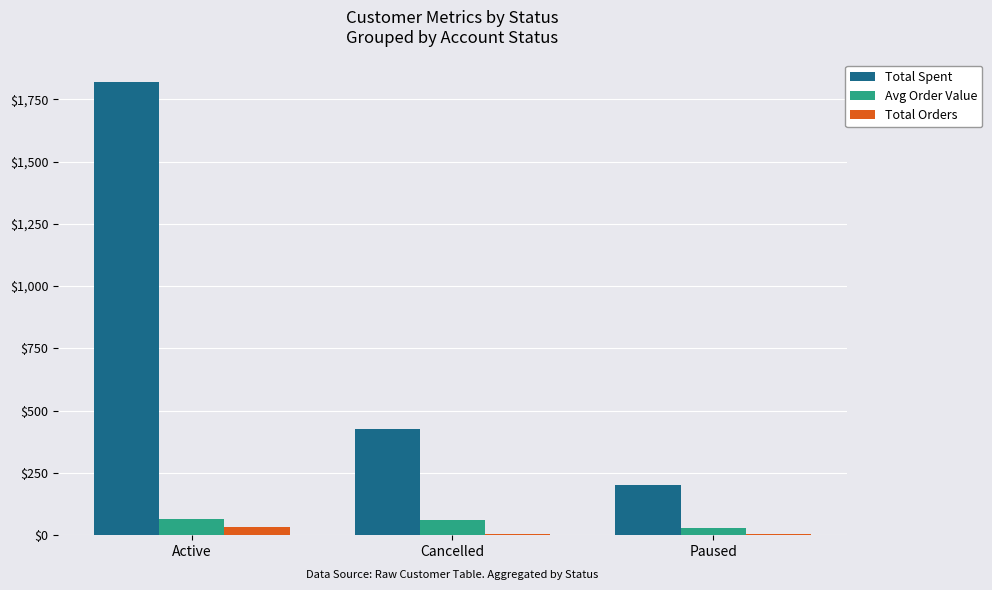

Is it true that Avg Order Value equals 59.6 at Cancelled?

True